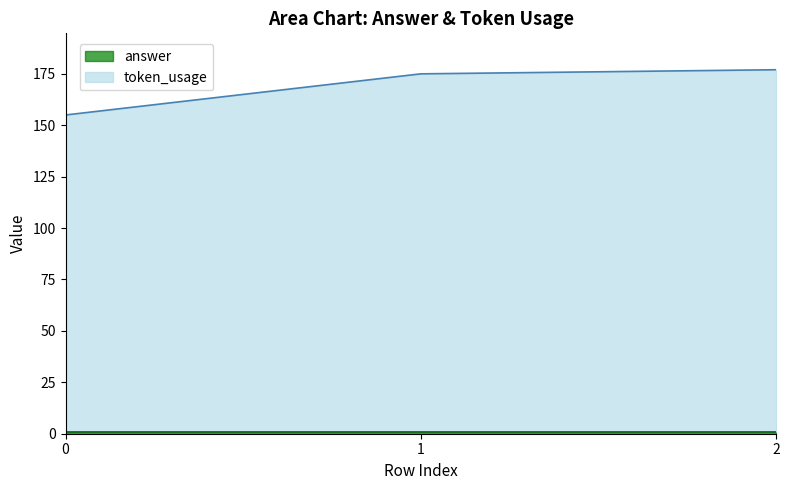

How many data points are less than 175?

1